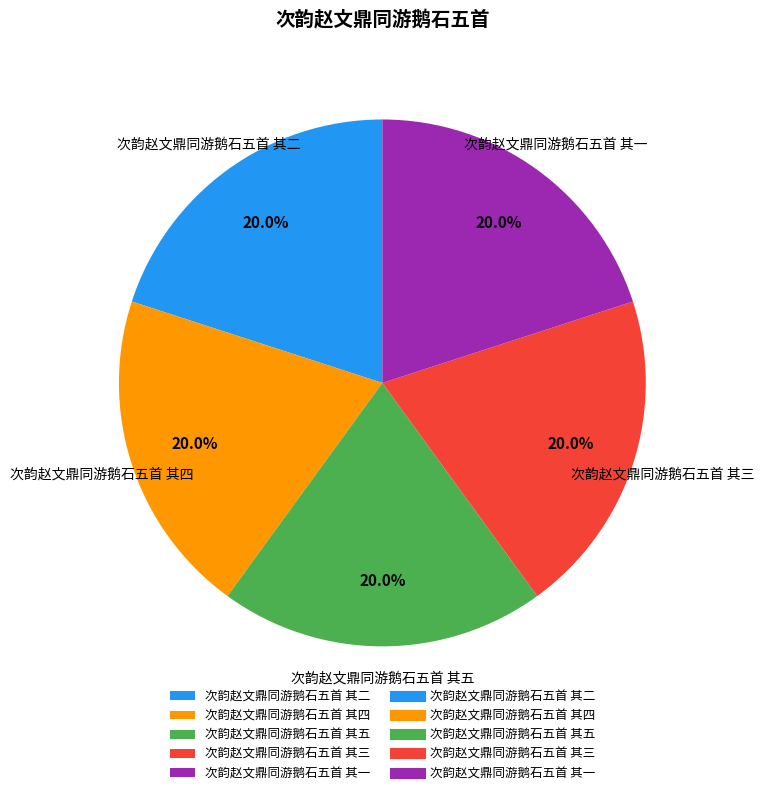

What portion of the pie excludes 次韵赵文鼎同游鹅石五首 其三?

80.0%